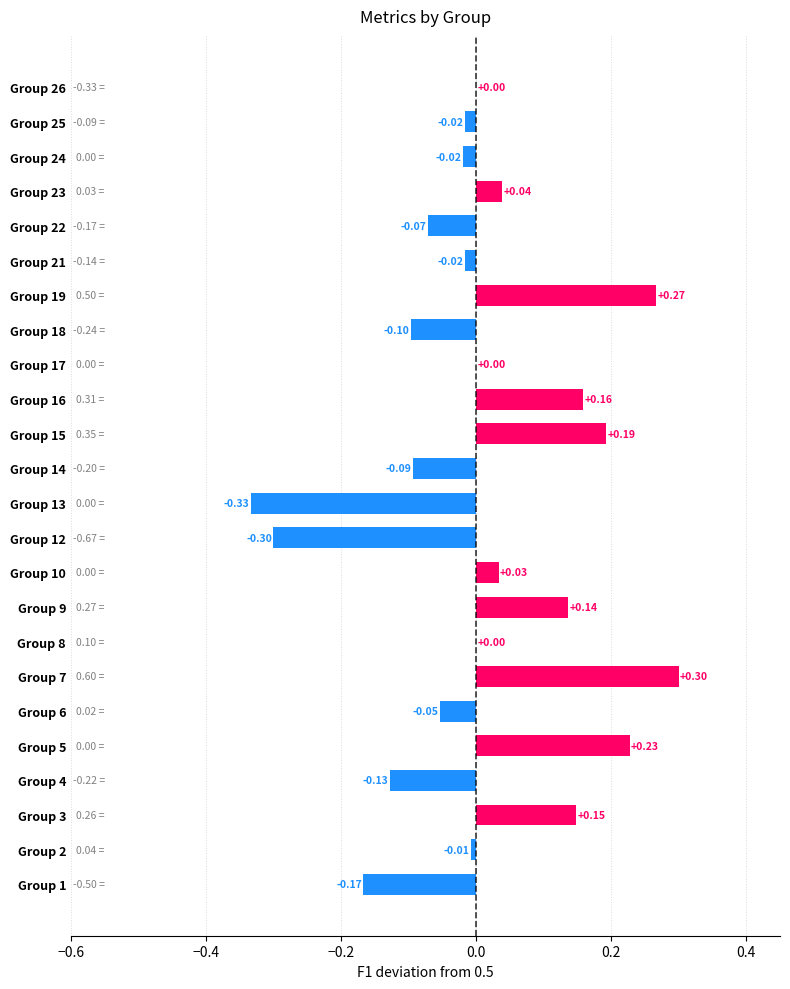

Between Group 6 and Group 13, which is larger?

Group 6